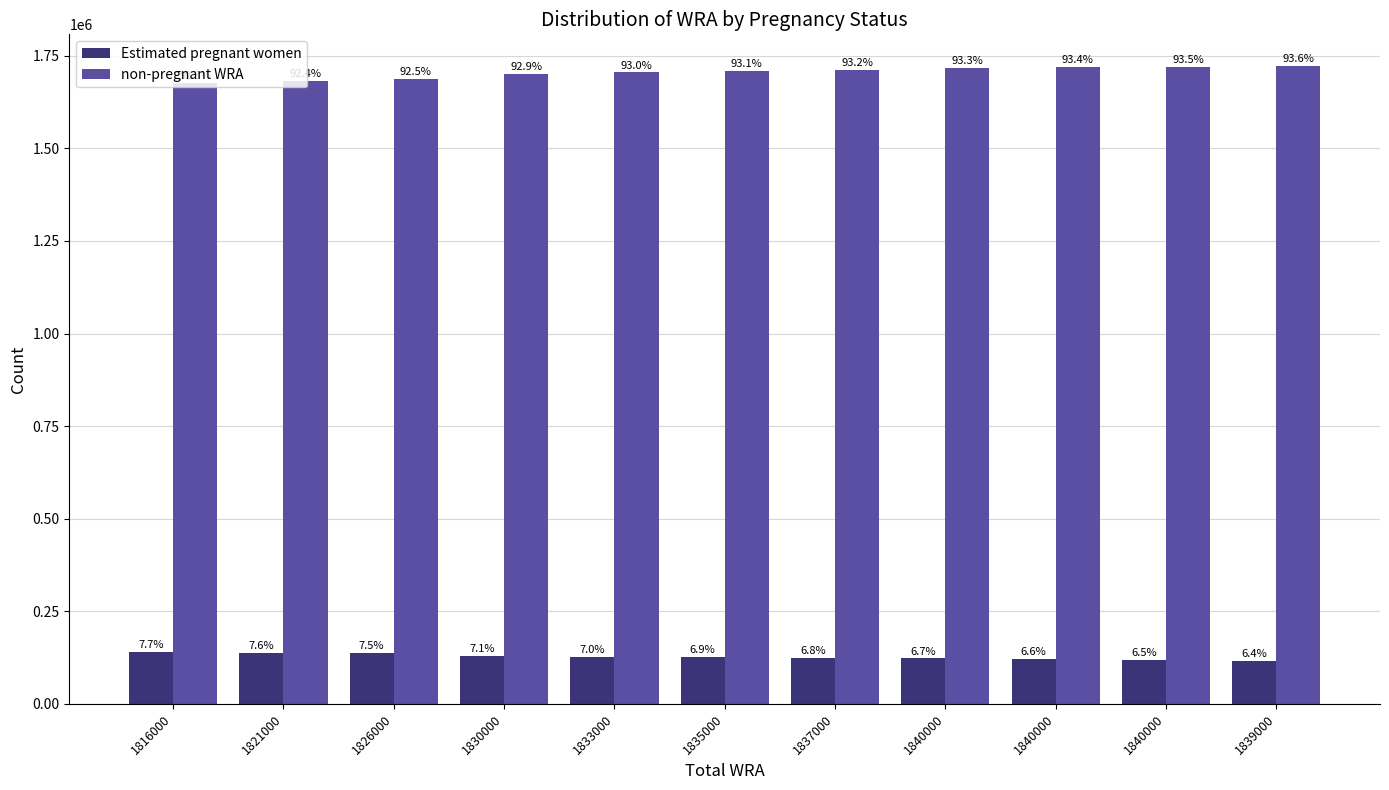

How many groups of bars are there?

11